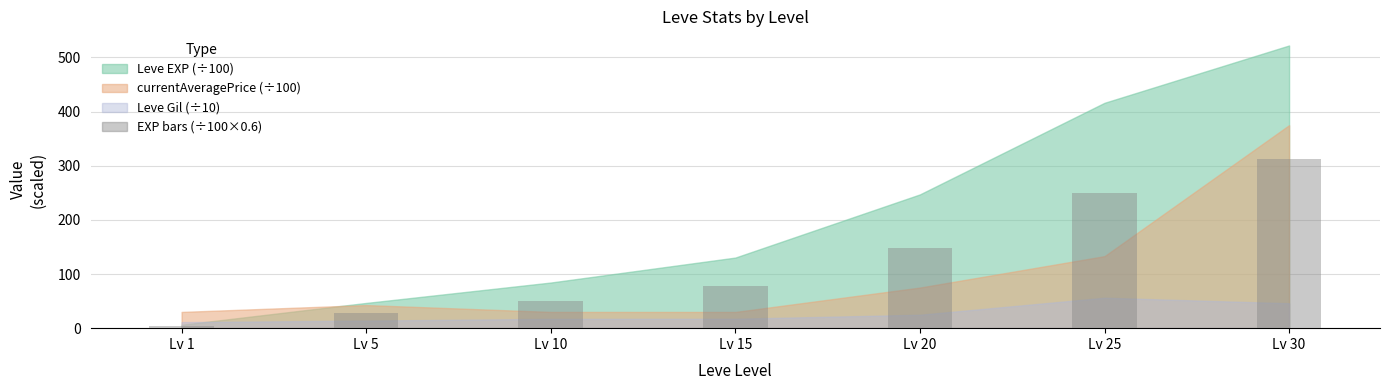

The chart shows a value of 28.0 at Lv 5. True or false?

True